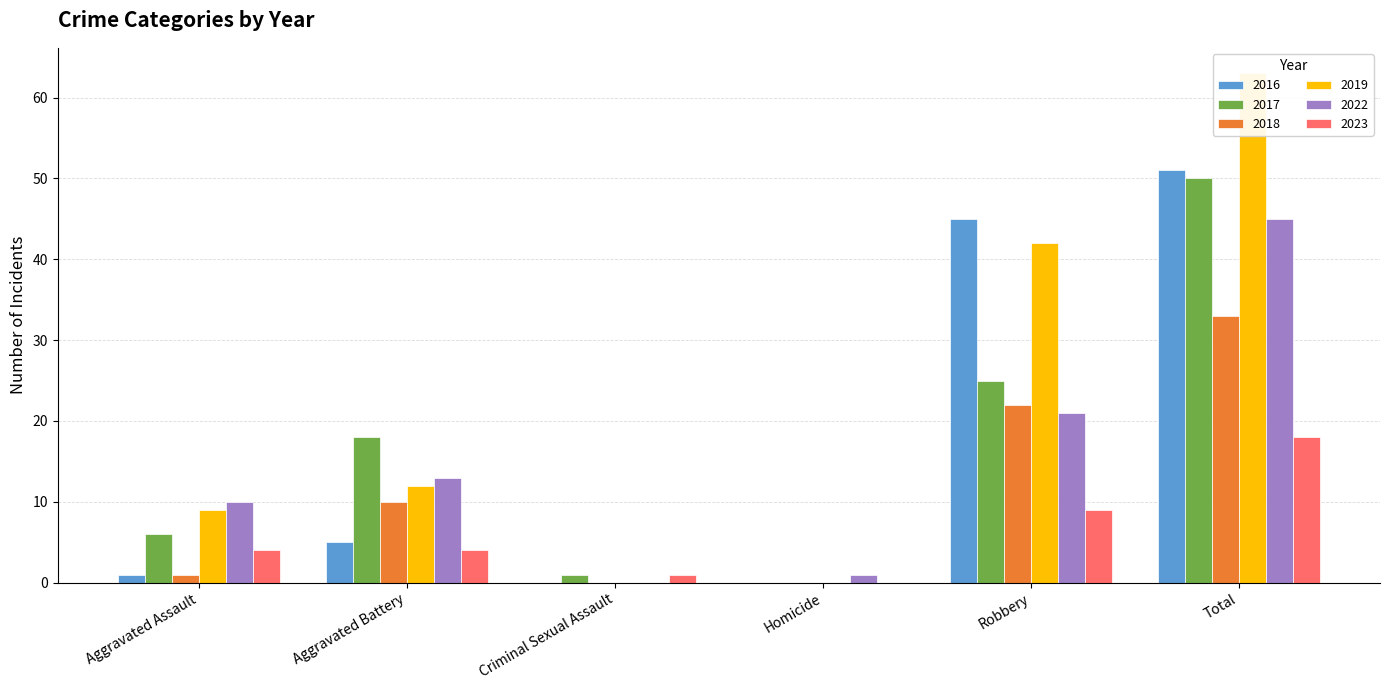

What position from the right is Criminal Sexual Assault?

4